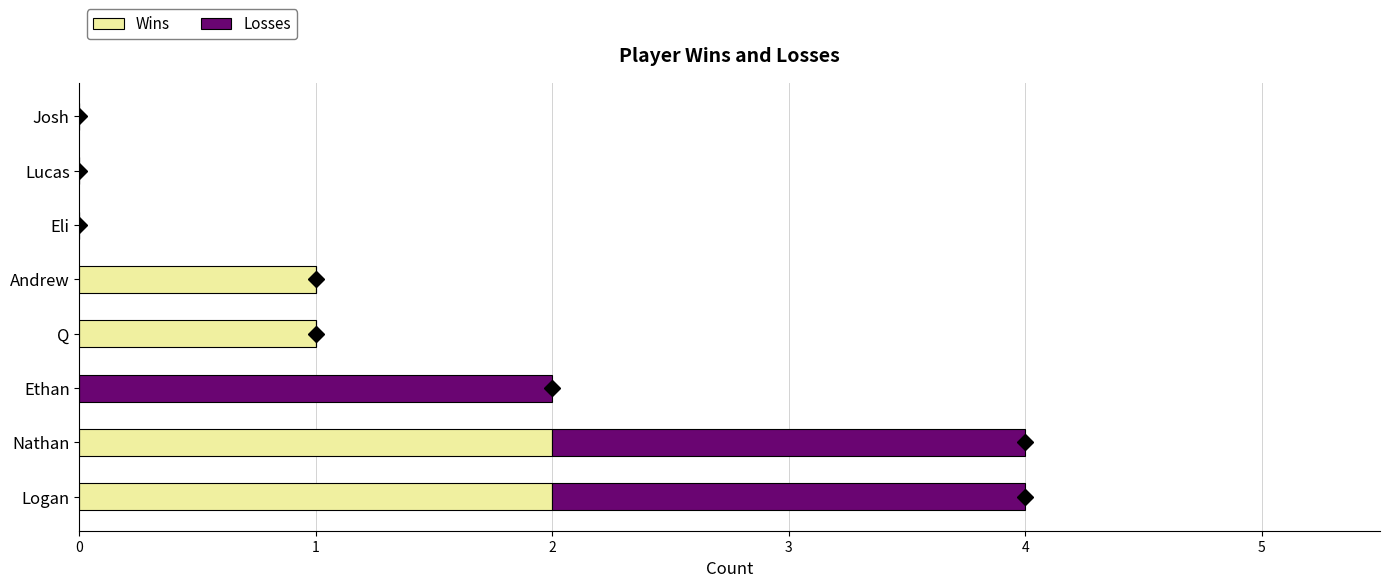

True or false: Wins has a value of 1 at Andrew.

True